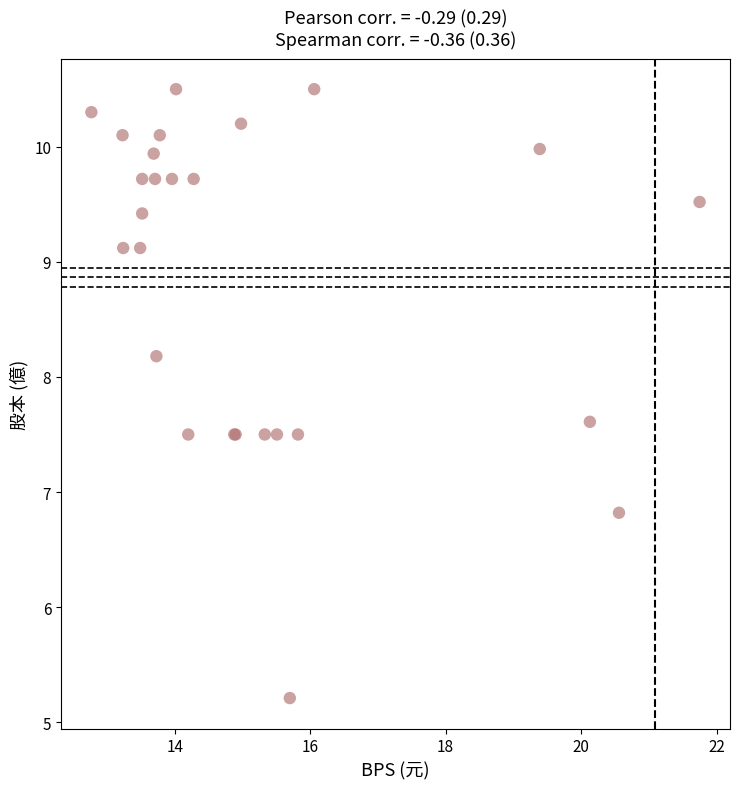

What Y value in the scatter plot is closest to 7?

6.8